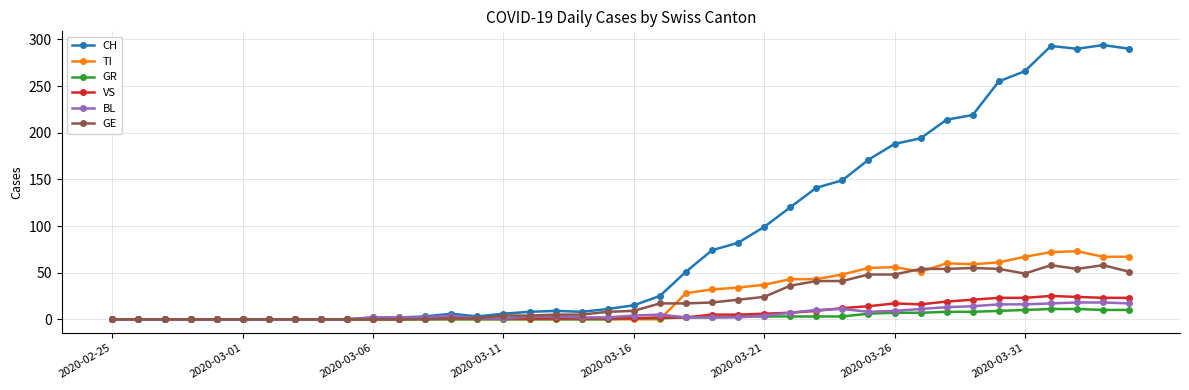

Which series has the largest total across all categories?

CH